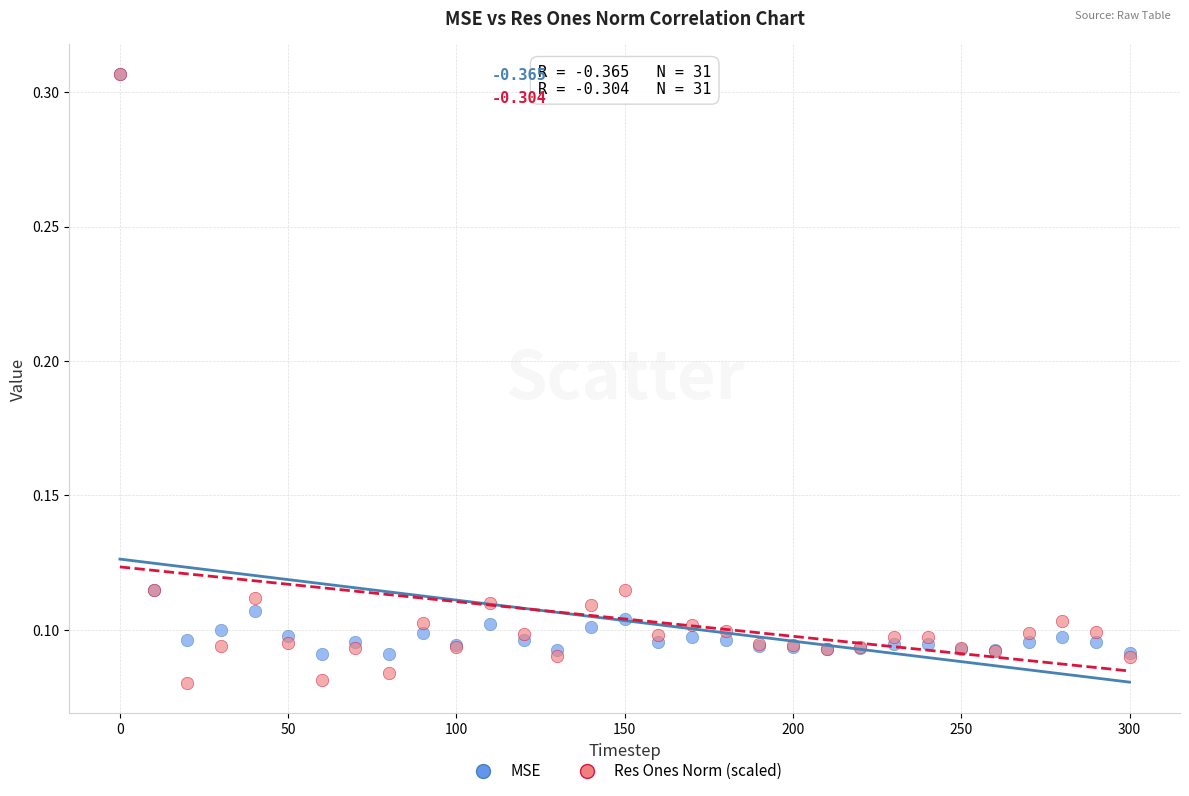

Which series has the widest spread of Y values?

Res Ones Norm (scaled)